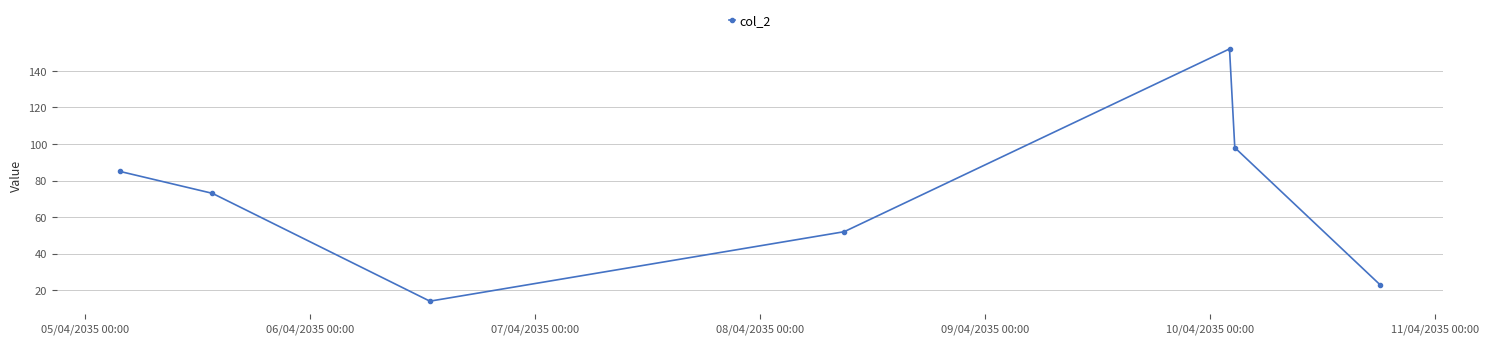

What is the value of the 4th point from the left?

52